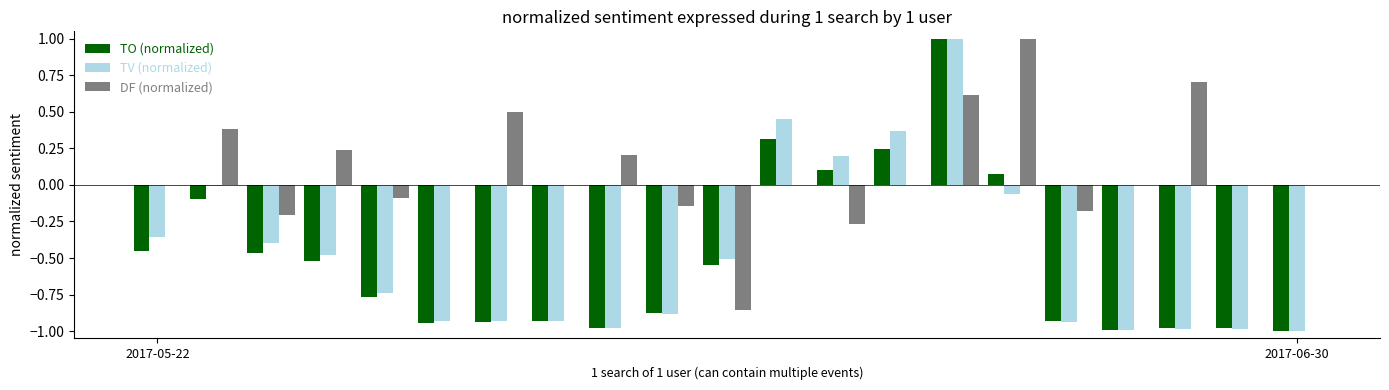

Which series has the largest total across all categories?

DF (normalized)